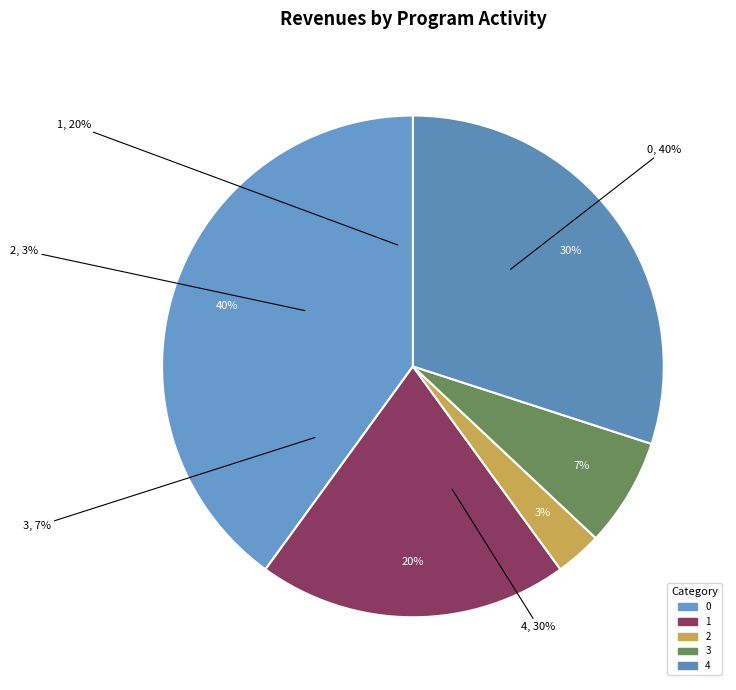

How many slices are in this pie chart?

5